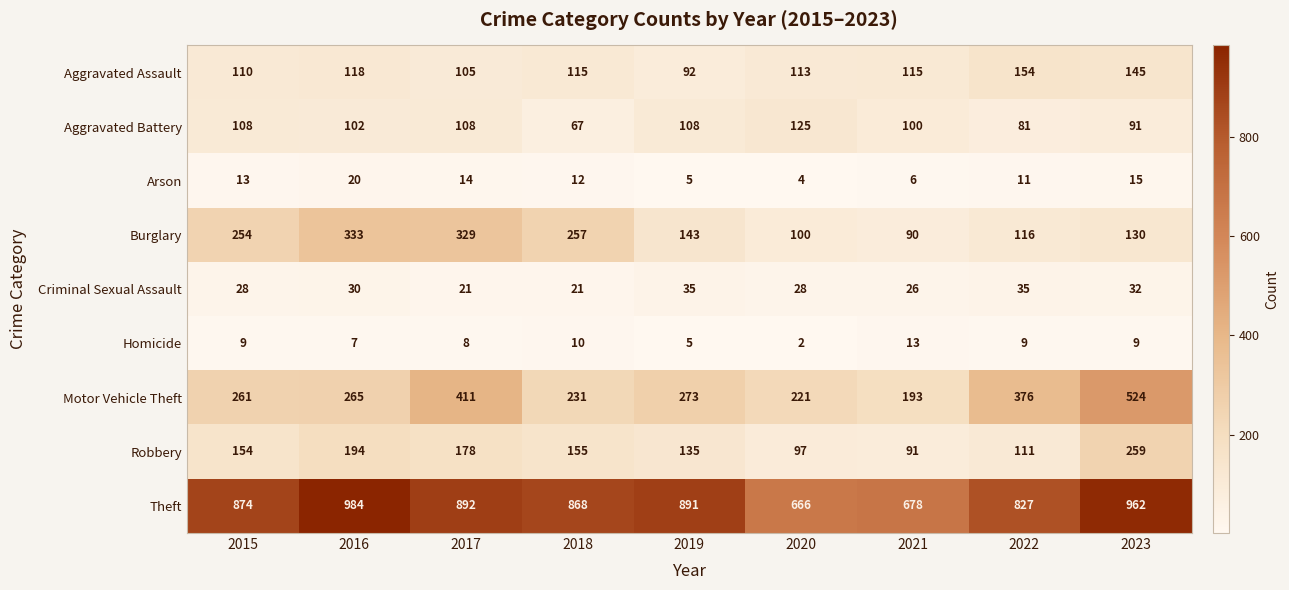

Is the value of Arson at 2021 greater than the value of Homicide at 2021?

No